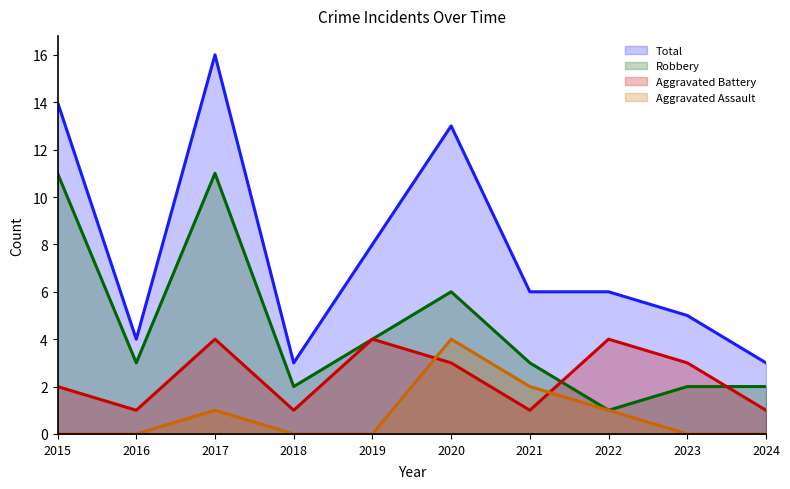

What is the value of the Robbery point at the 3rd from the left?

11